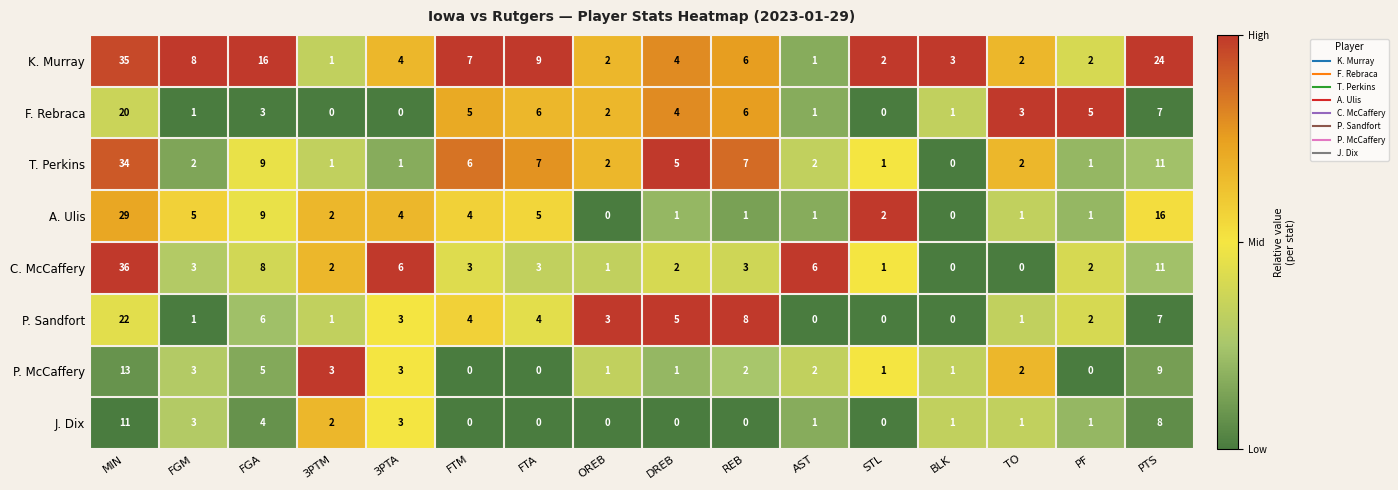

The value of A. Ulis at AST is 0. True or false?

False